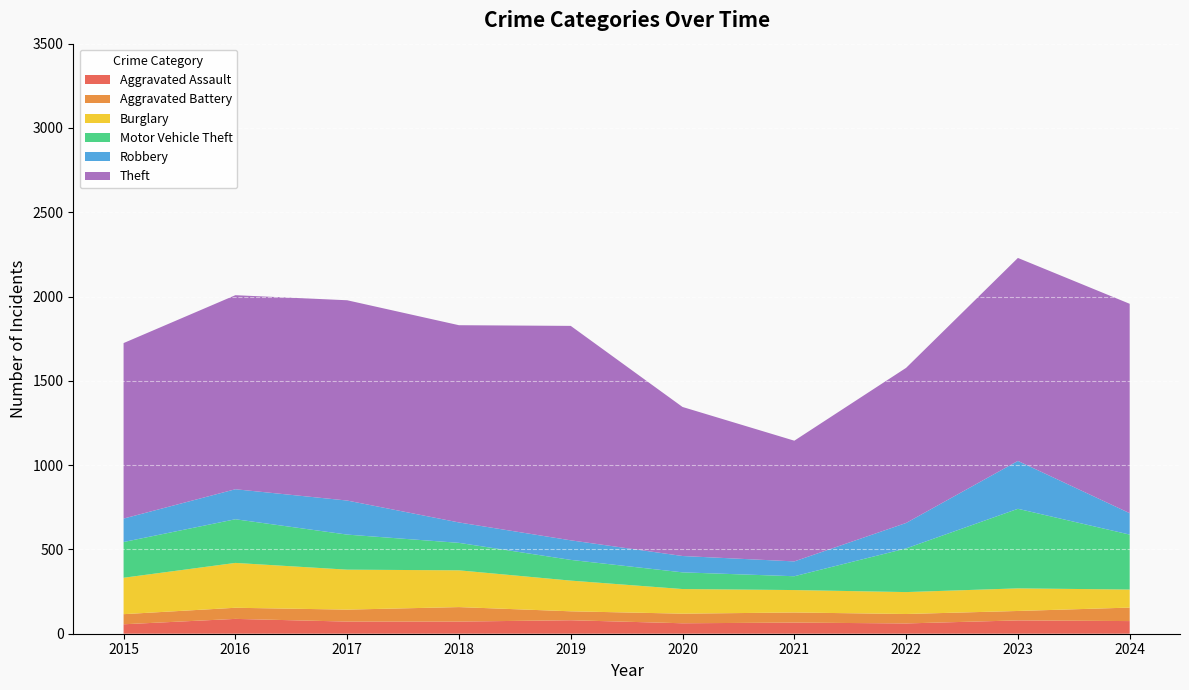

Reading left to right, extract all data points from this chart.

Aggravated Assault: 2015=56	2016=88	2017=72	2018=72	2019=80	2020=62	2021=66	2022=61	2023=79	2024=75
Aggravated Battery: 2015=60	2016=66	2017=71	2018=86	2019=53	2020=57	2021=60	2022=56	2023=56	2024=80
Burglary: 2015=216	2016=266	2017=237	2018=218	2019=182	2020=146	2021=133	2022=130	2023=134	2024=107
Motor Vehicle Theft: 2015=212	2016=259	2017=208	2018=163	2019=123	2020=99	2021=82	2022=259	2023=472	2024=326
Robbery: 2015=139	2016=178	2017=202	2018=121	2019=116	2020=97	2021=88	2022=151	2023=284	2024=127
Theft: 2015=1041	2016=1151	2017=1188	2018=1170	2019=1272	2020=884	2021=716	2022=920	2023=1204	2024=1242